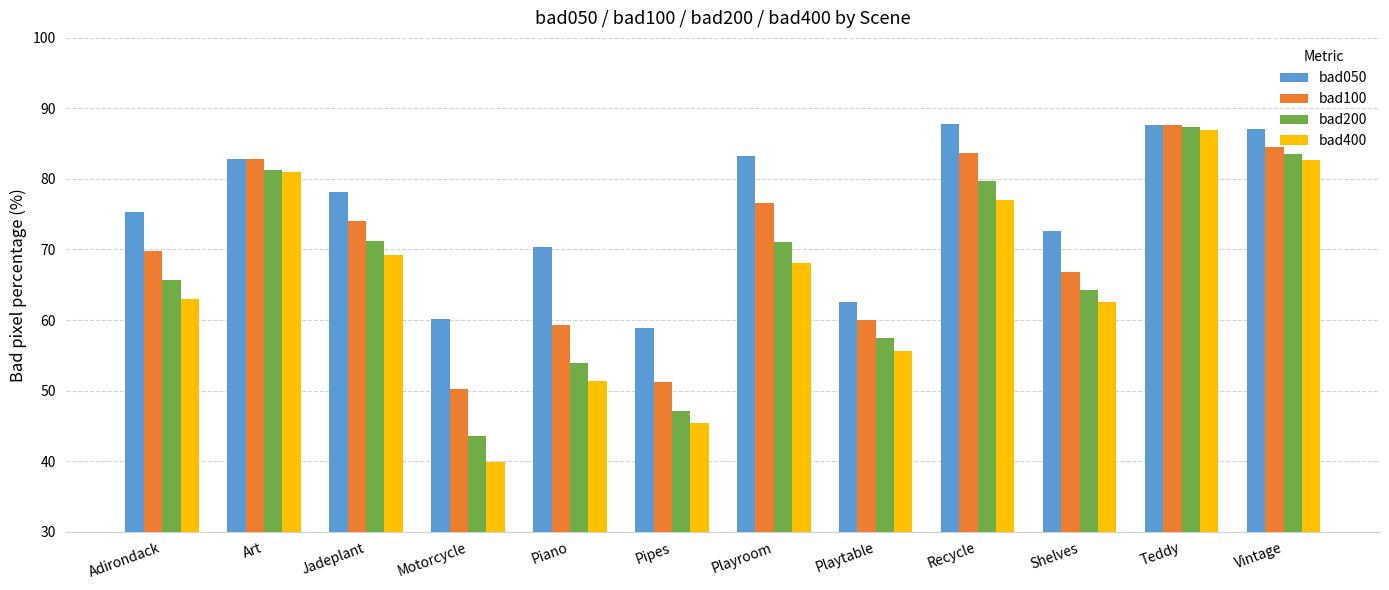

Is it true that bad200 equals 63.9 at Pipes?

False